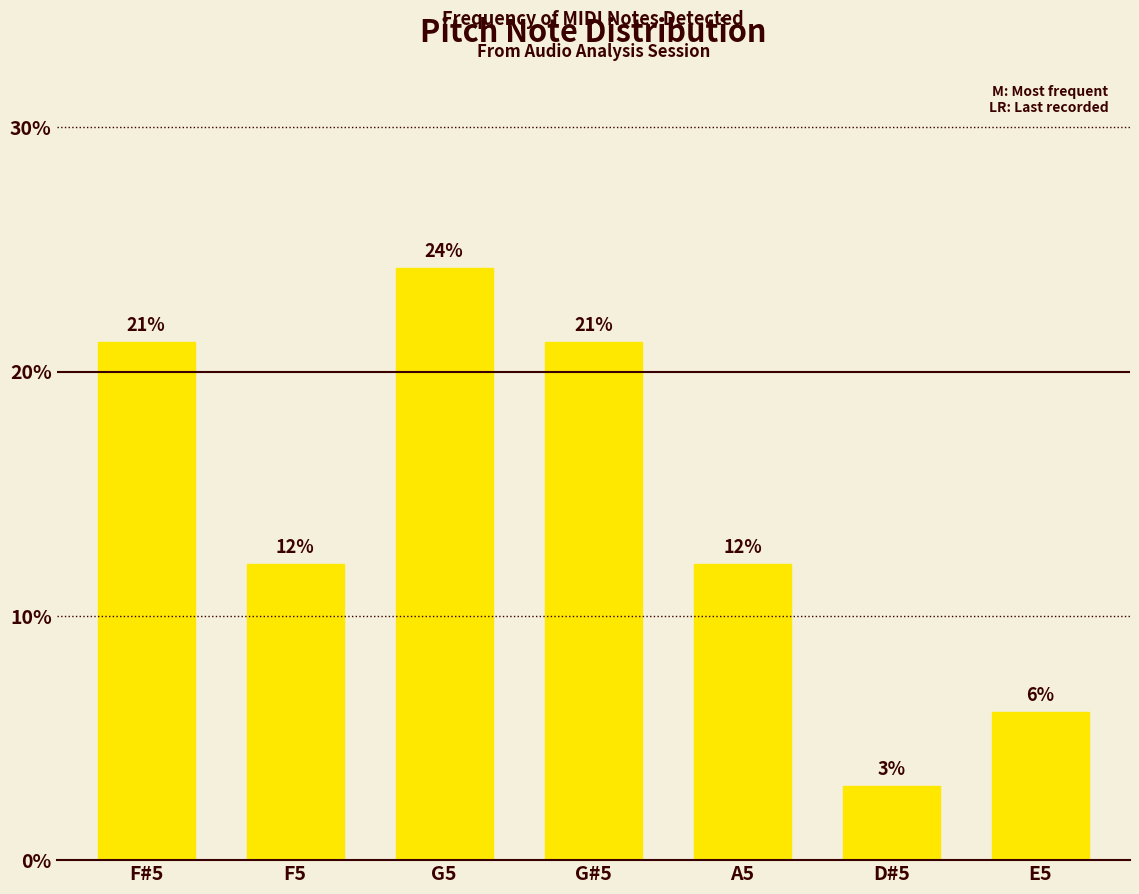

What is the label of the 1st bar from the right?

E5